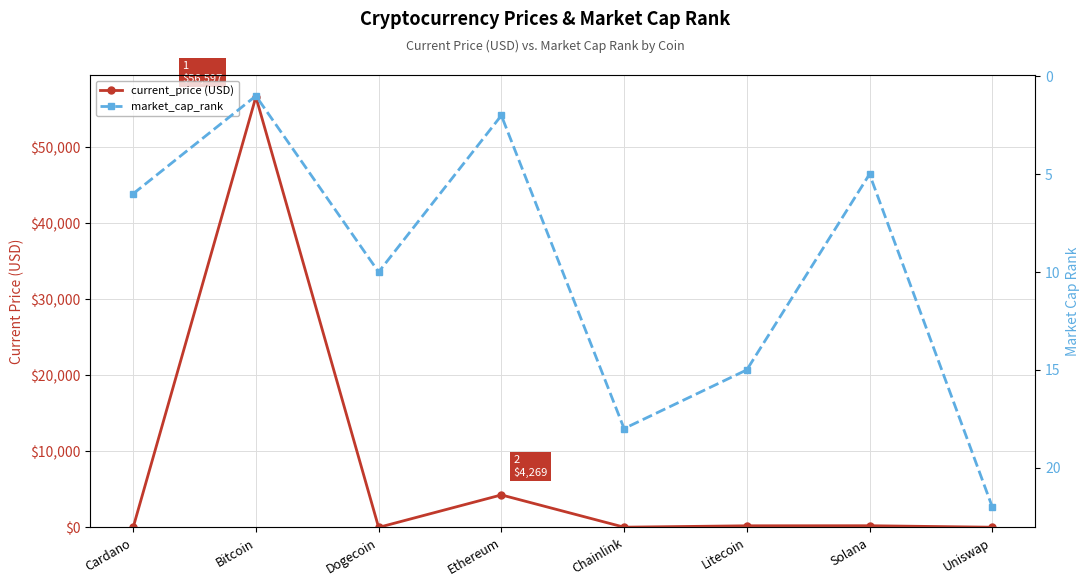

How many values in the current_price (USD) series are below 210?

4